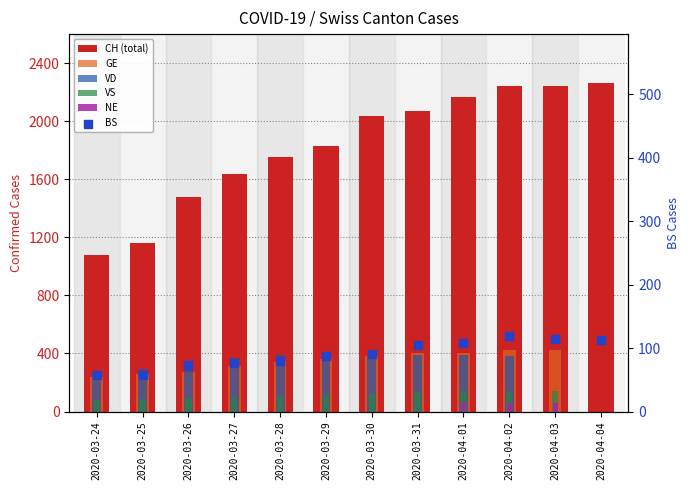

Which series has the widest spread of Y values?

CH (total)